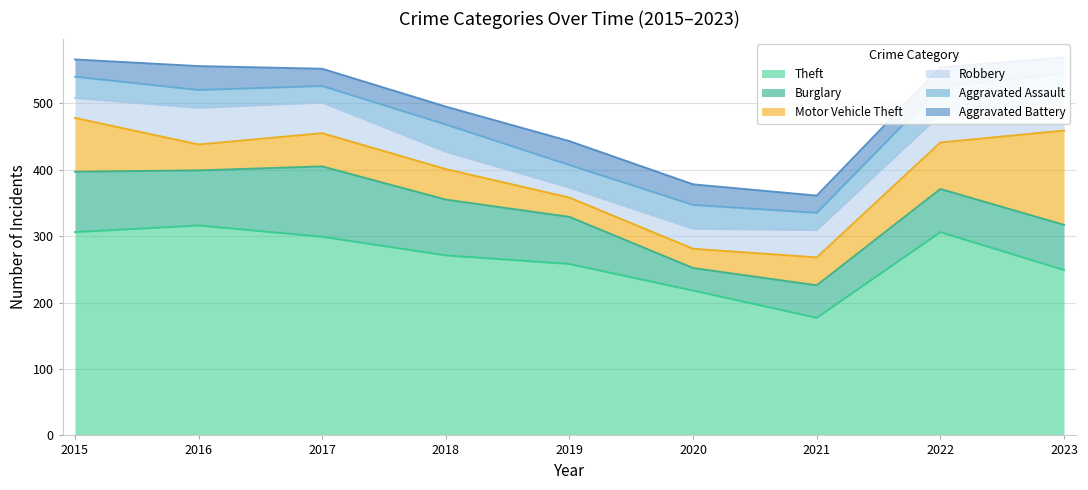

Where does the Motor Vehicle Theft series first go above 46?

2015